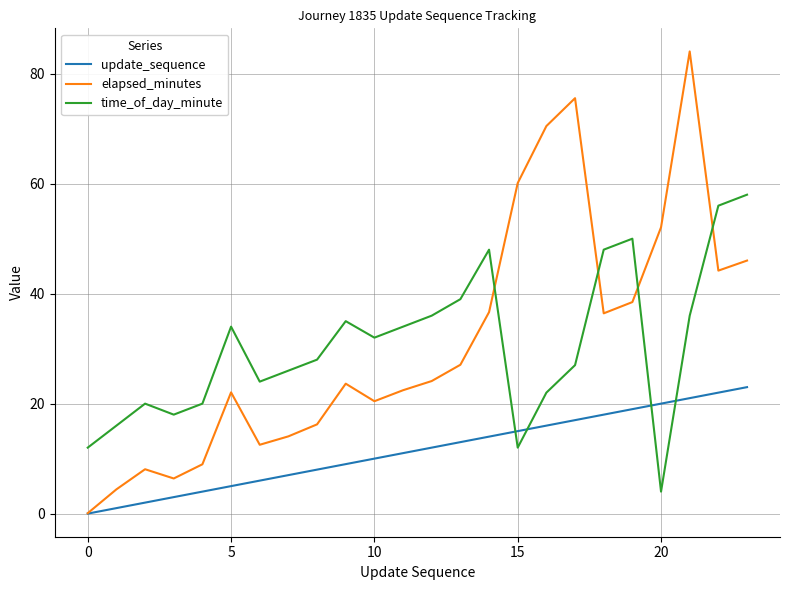

How many times do time_of_day_minute and update_sequence cross each other?

4